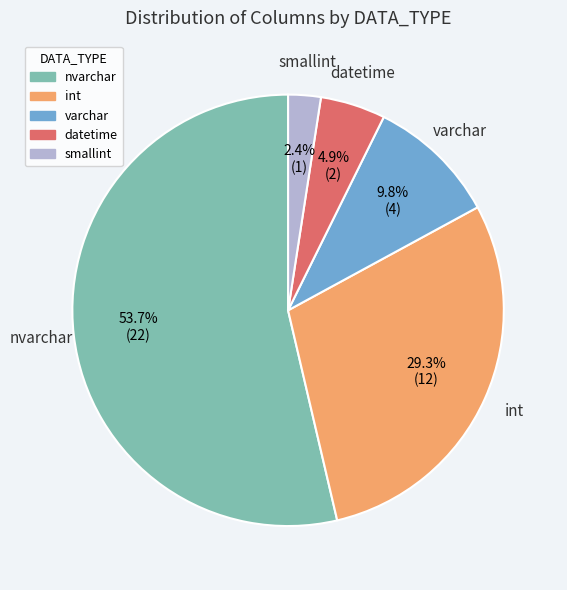

Is it true that datetime is 5% of the pie?

True